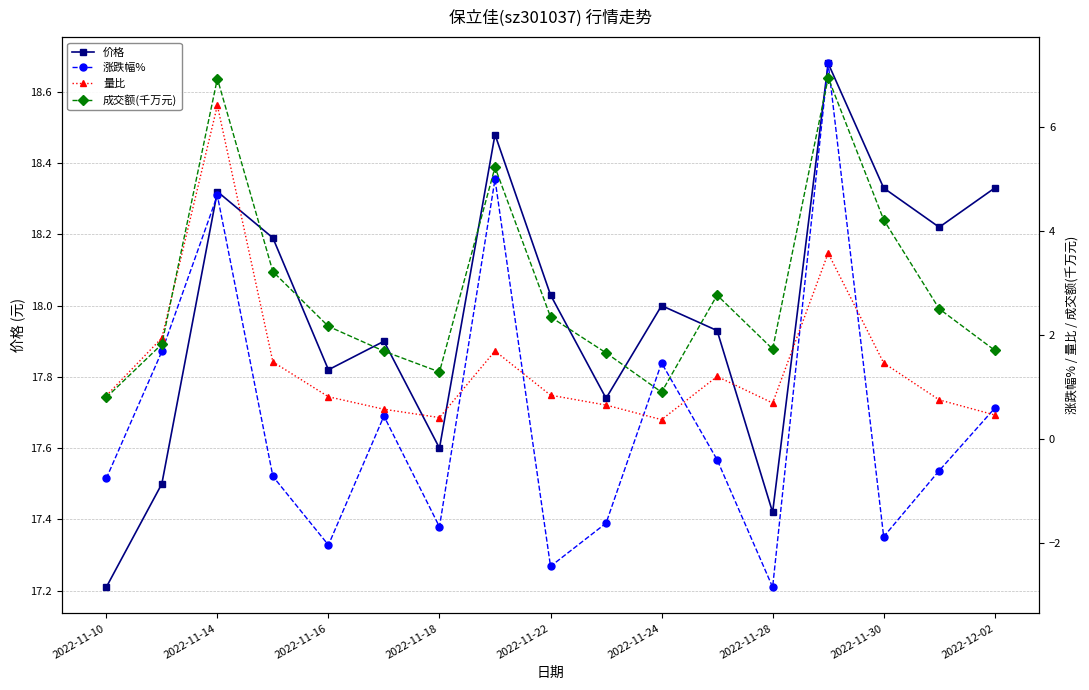

How many values in the 涨跌幅% series are below 0?

10